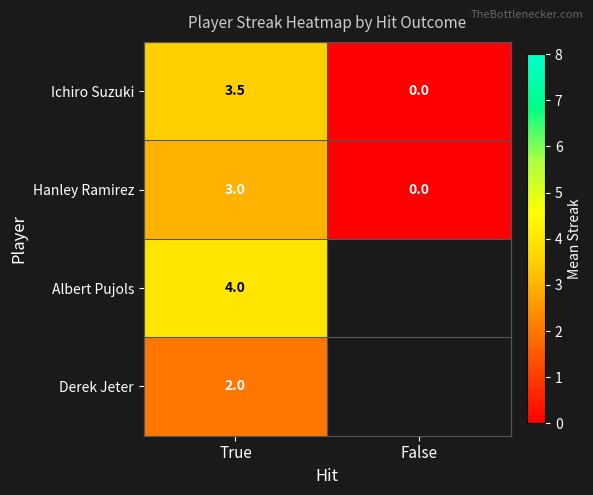

How many data points in Hanley Ramirez are less than 3?

1